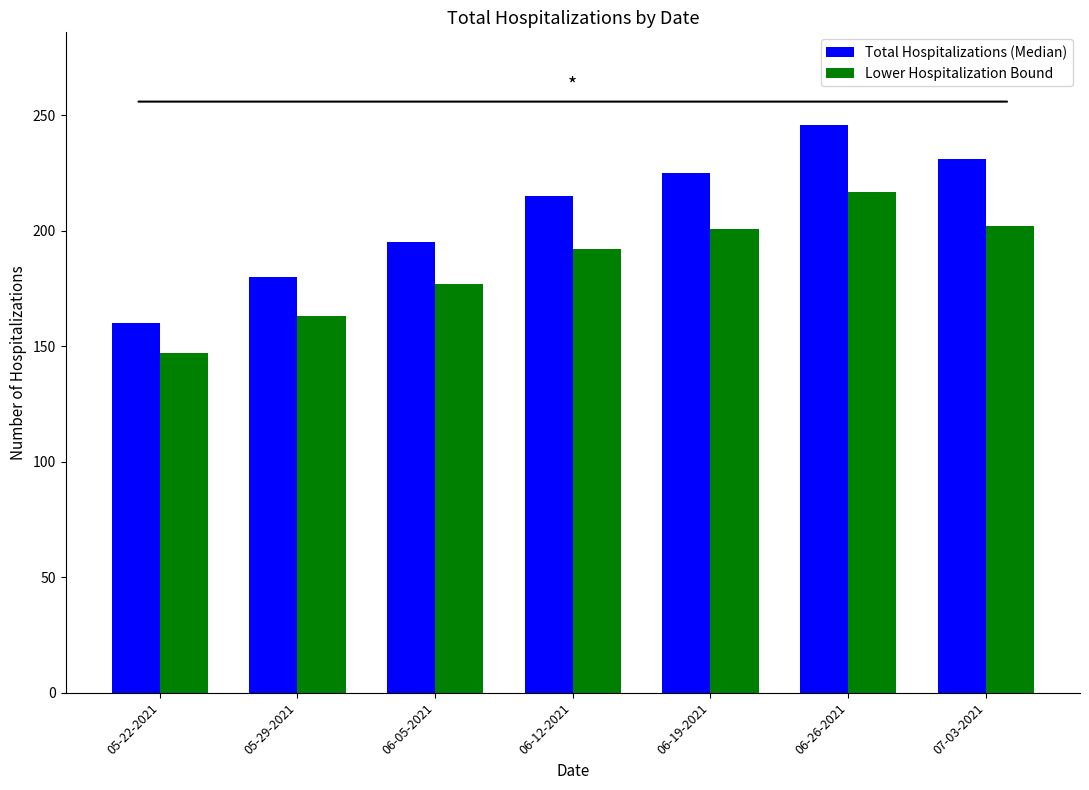

How many bars are there in each group?

2